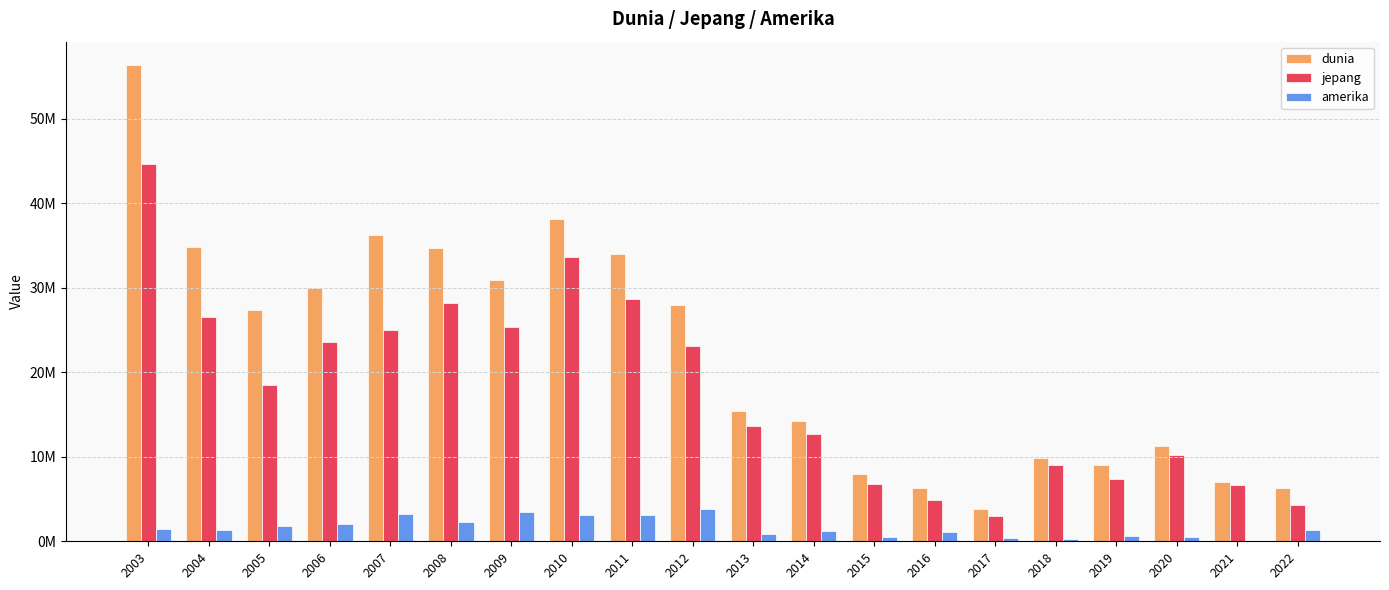

Reading left to right, transcribe all the data shown in this chart.

dunia: 2003=56283000	2004=34815000	2005=27311000	2006=29918000	2007=36186000	2008=34725000	2009=30925000	2010=38104000	2011=33929000	2012=28008000	2013=15370000	2014=14251000	2015=7963000	2016=6335000	2017=3761000	2018=9864000	2019=9069000	2020=11306000	2021=7015000	2022=6302000
jepang: 2003=44638000	2004=26528000	2005=18432000	2006=23601000	2007=24950000	2008=28155000	2009=25314000	2010=33640000	2011=28663000	2012=23068000	2013=13618000	2014=12692000	2015=6828000	2016=4916000	2017=3029000	2018=9076000	2019=7414000	2020=10258000	2021=6684000	2022=4310000
amerika: 2003=1512000	2004=1352000	2005=1813000	2006=2061000	2007=3256000	2008=2286000	2009=3492000	2010=3132000	2011=3112000	2012=3761000	2013=857000	2014=1173000	2015=464000	2016=1111000	2017=431000	2018=265000	2019=623000	2020=507000	2021=90000	2022=1371000